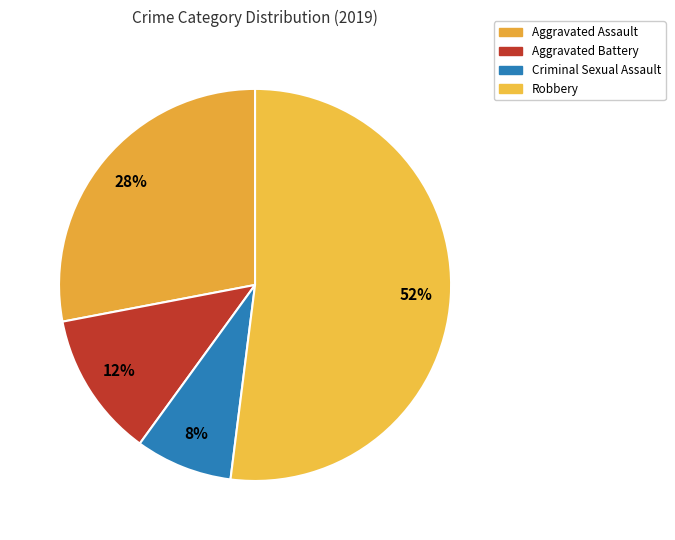

What percentage is the Robbery slice, to the nearest percent?

52%